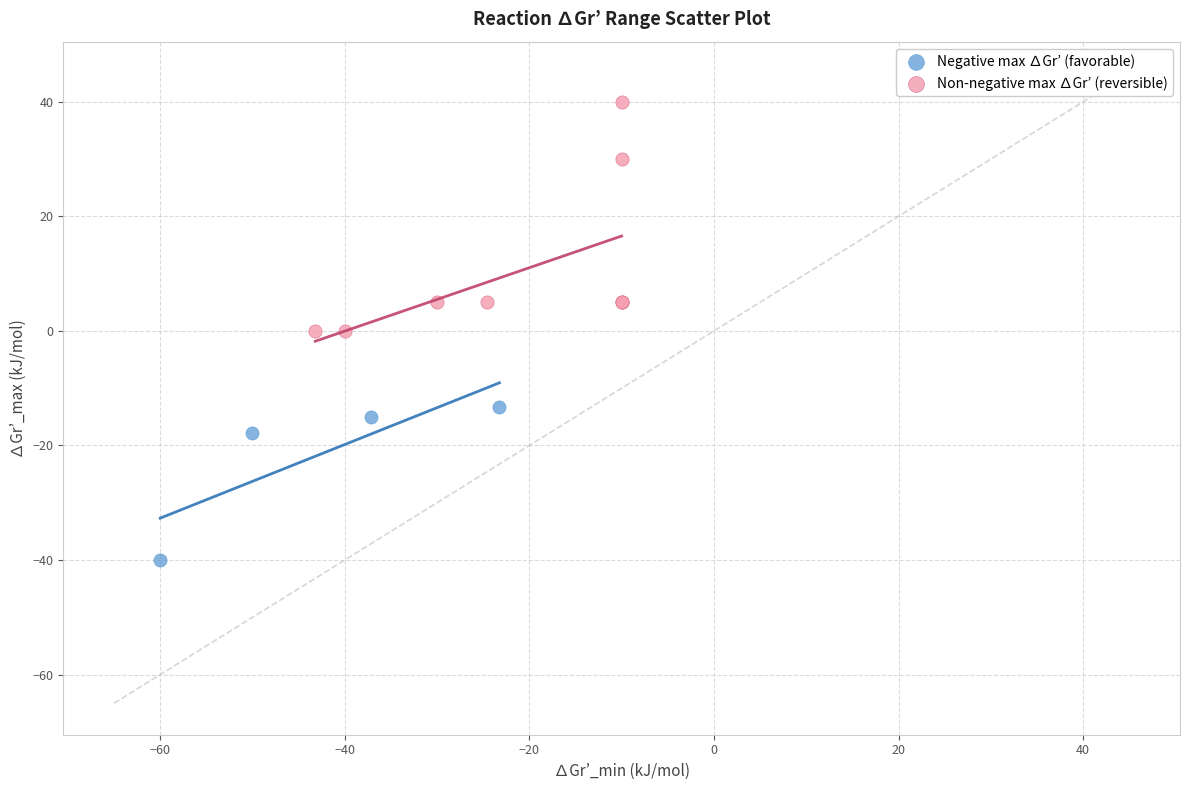

Which series reaches the minimum Y coordinate?

Negative max ∆Gr’ (favorable)